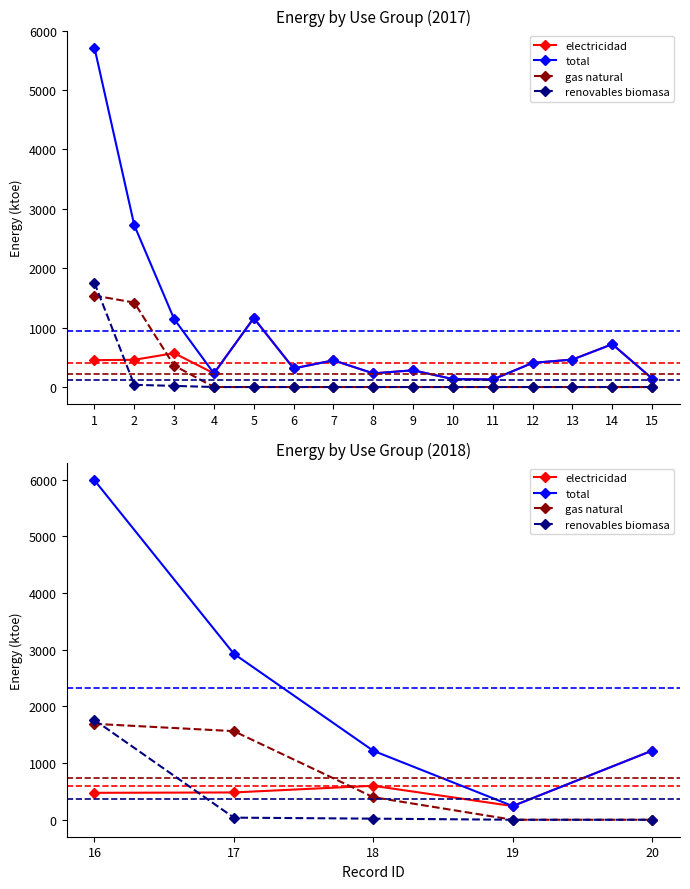

What is the average value of the gas natural series?

730.8